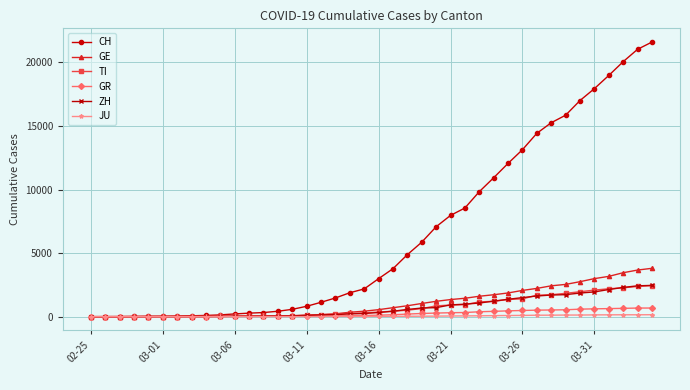

What is the maximum value shown in the chart?

21605